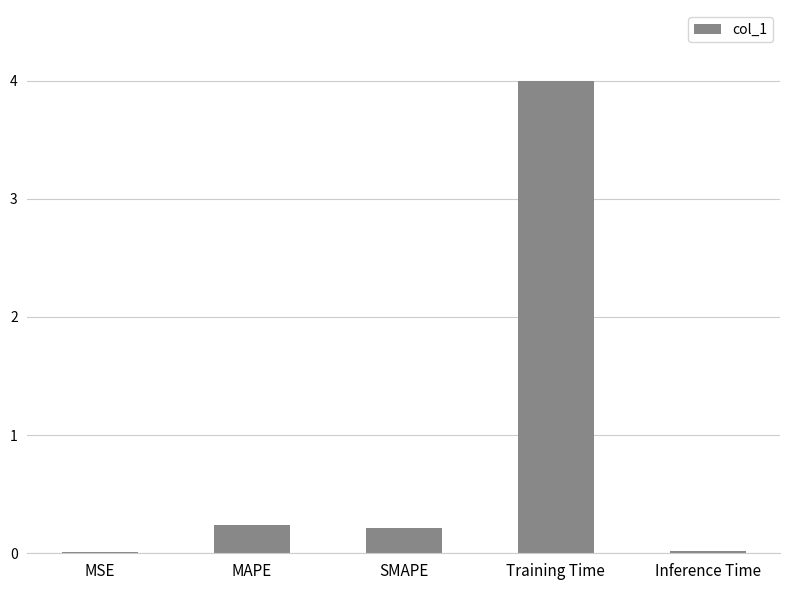

The chart shows a value of 0.0 at MSE. True or false?

True